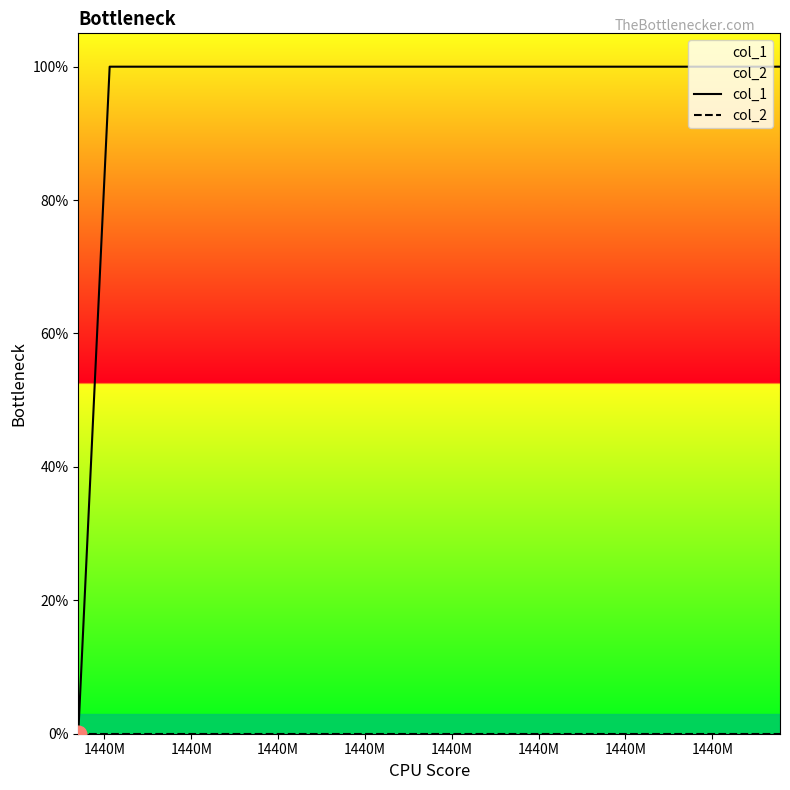

Is this an area chart (filled region under the line)?

No